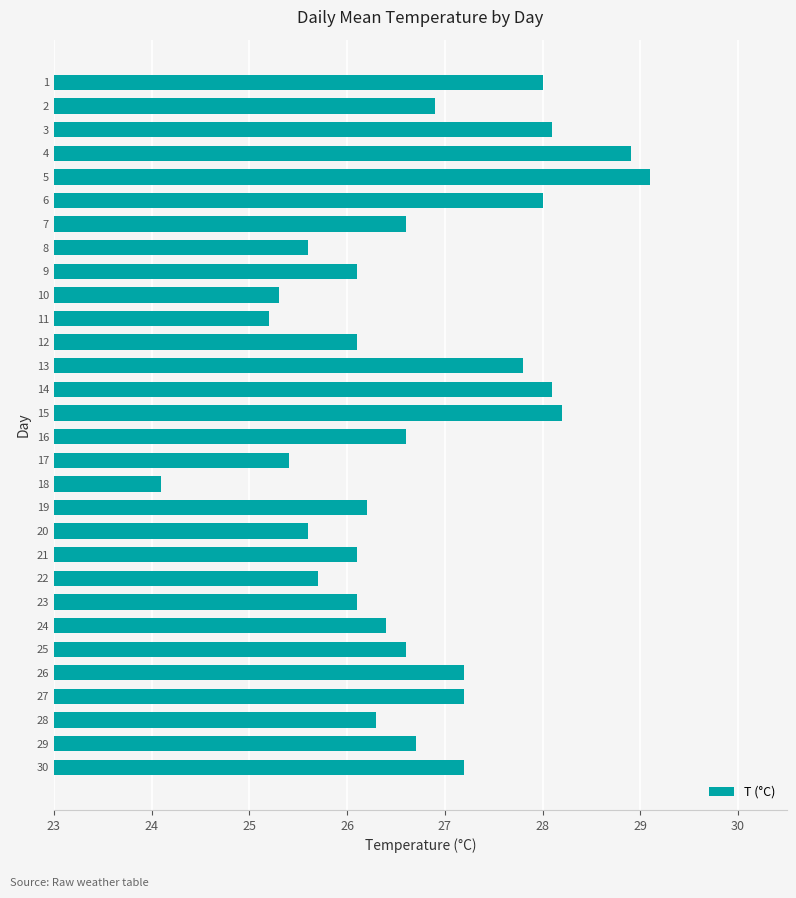

What is the change in value from 10 to 21?

+0.8